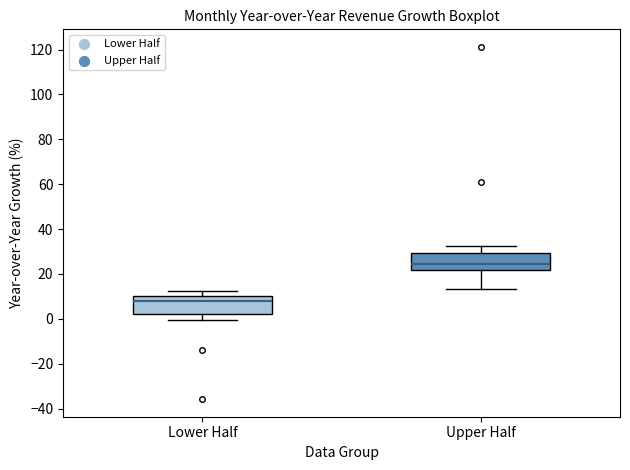

Reading left to right, read every box against the y-axis: the position of its median line, the range the box covers, and the ends of its whiskers. The values are not printed on the chart, so give them approximately, as read against the axis.

Lower Half: median 8, box 2 to 10, whiskers 0 to 12
Upper Half: median 24, box 22 to 30, whiskers 14 to 32